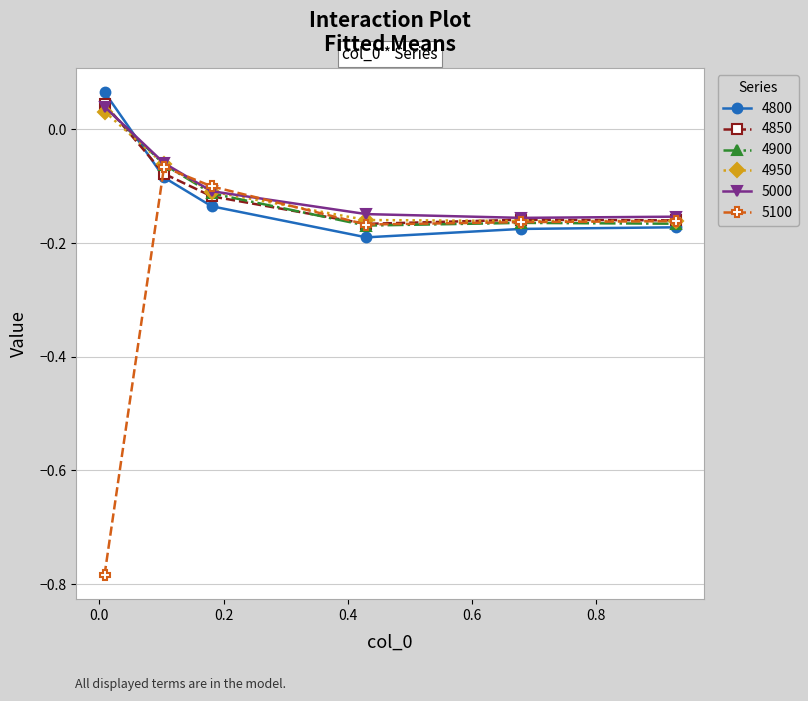

How many data points in 4850 are above 0?

1